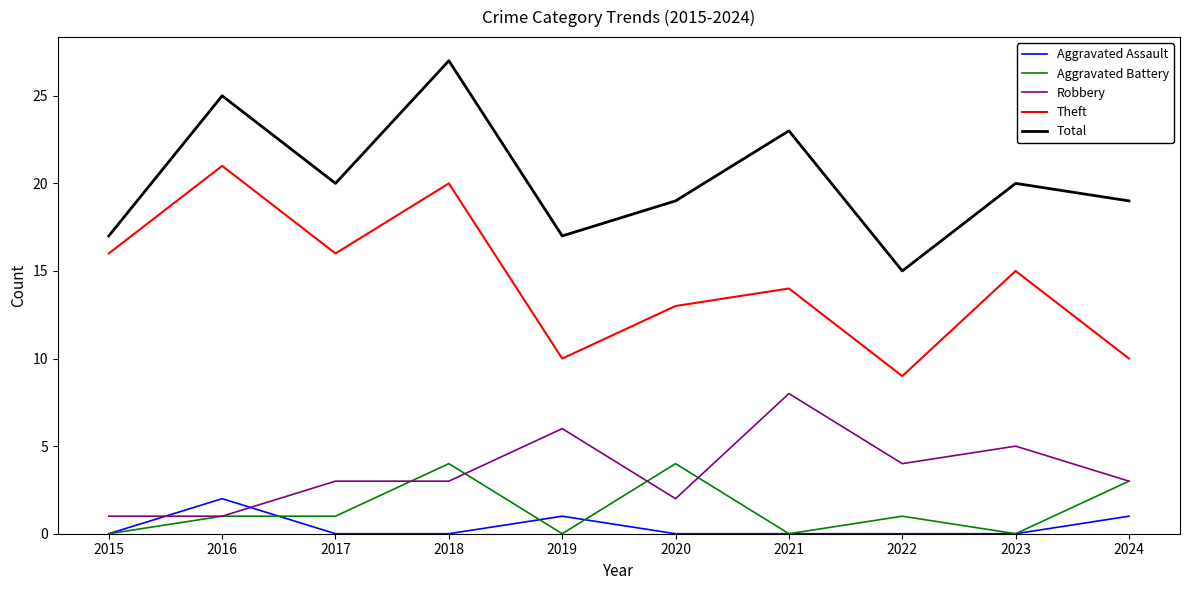

Read the Total value at 2021.

23